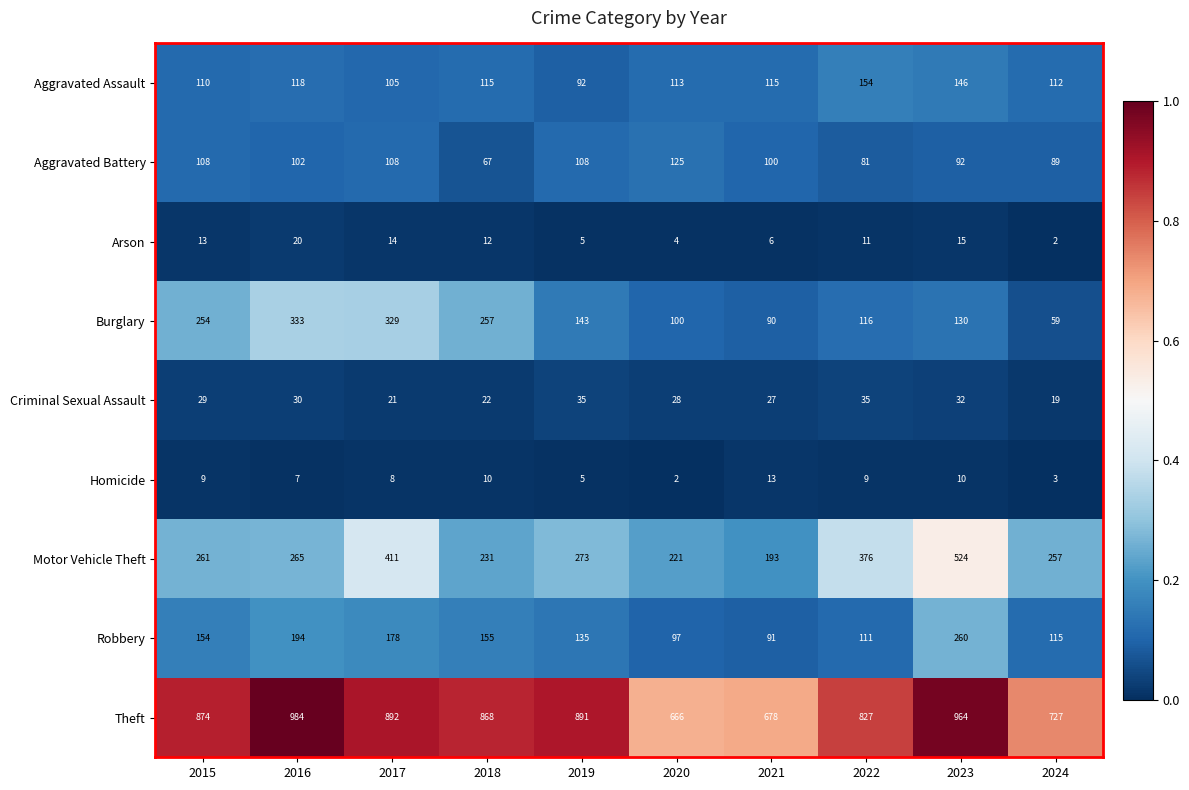

Which series has the largest range (max minus min)?

Motor Vehicle Theft